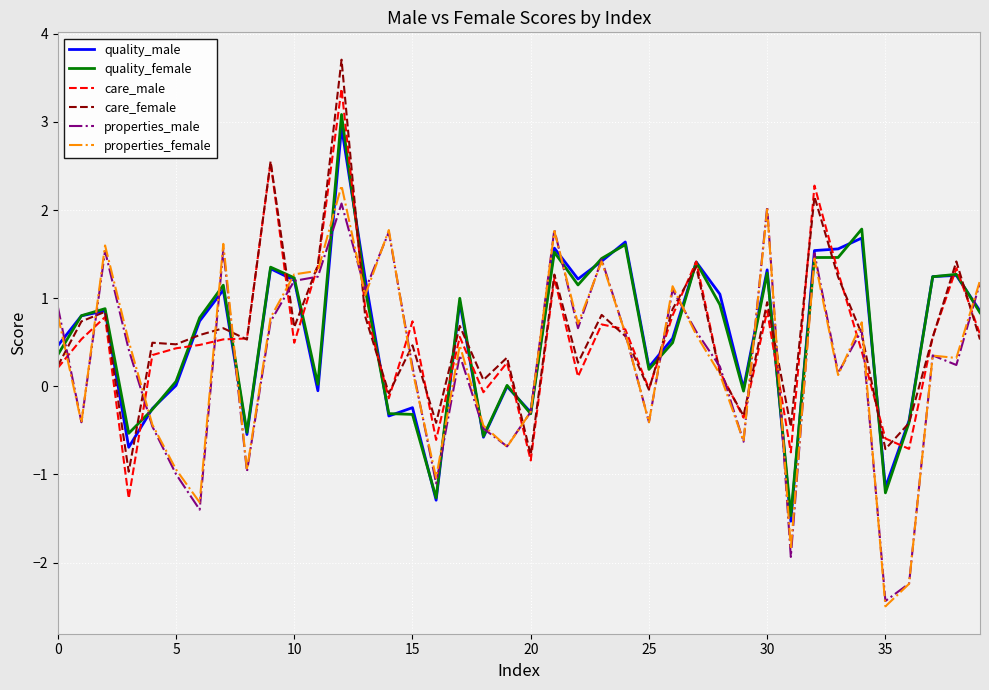

Rank the series by their maximum value, from highest to lowest.

care_female, care_male, quality_female, quality_male, properties_female, properties_male